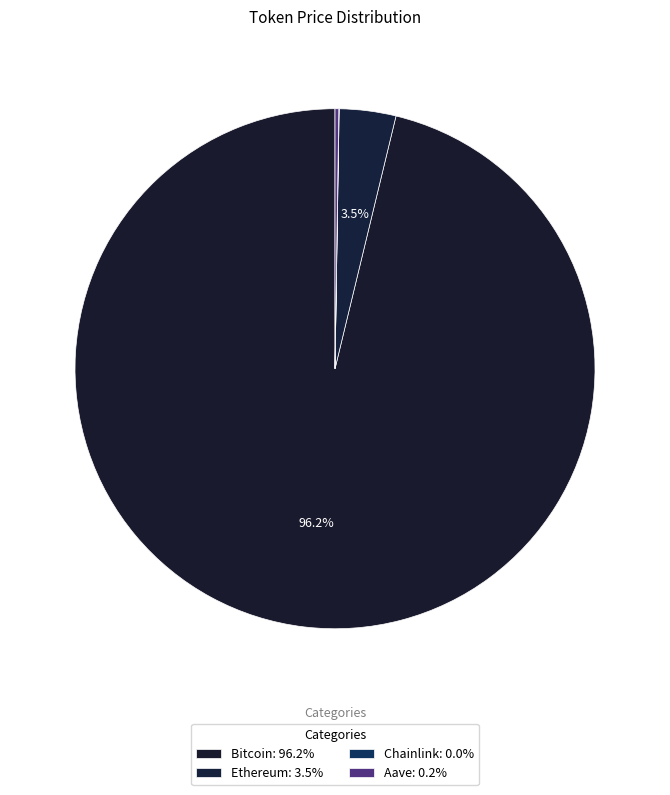

To the nearest percent, what is the difference between the largest and smallest slice percentages?

96%